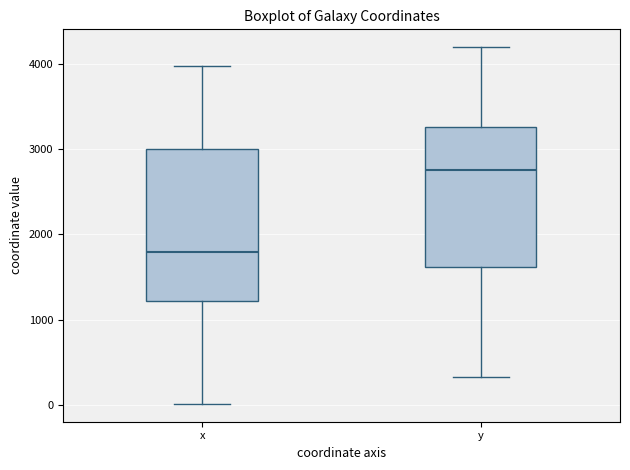

Where is the lower edge of the box for x on the y-axis? The values are not printed on the chart, so give them approximately, as read against the axis.

1200